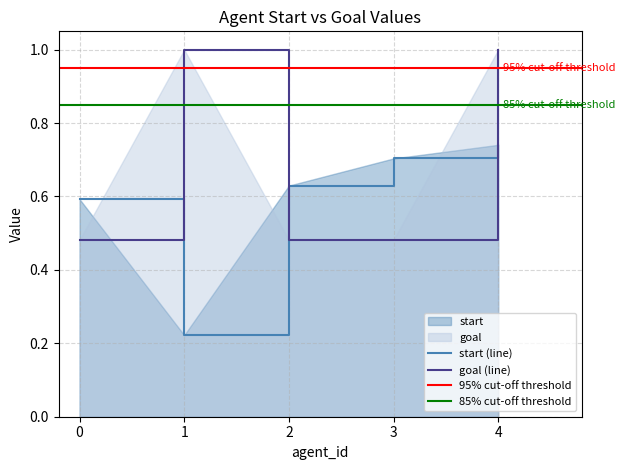

What is the greatest value displayed?

1.0